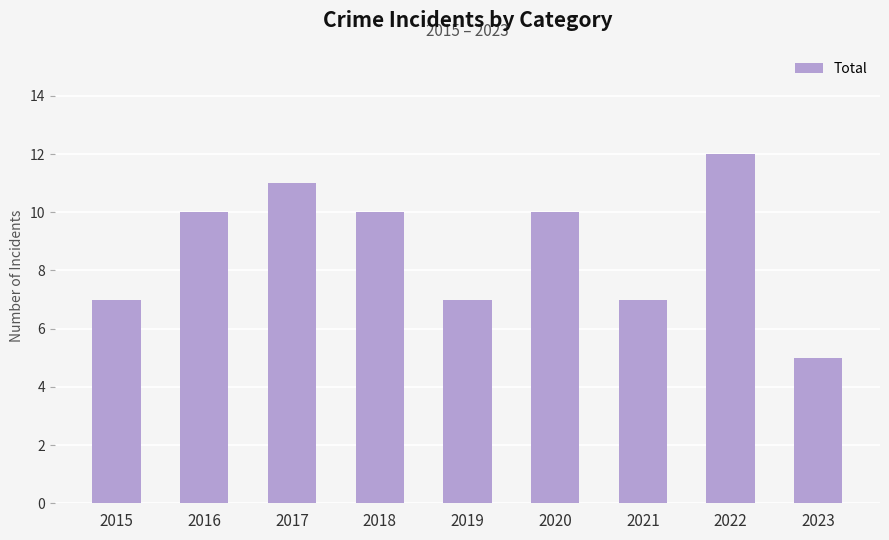

Between 2022 and 2021, which is larger?

2022